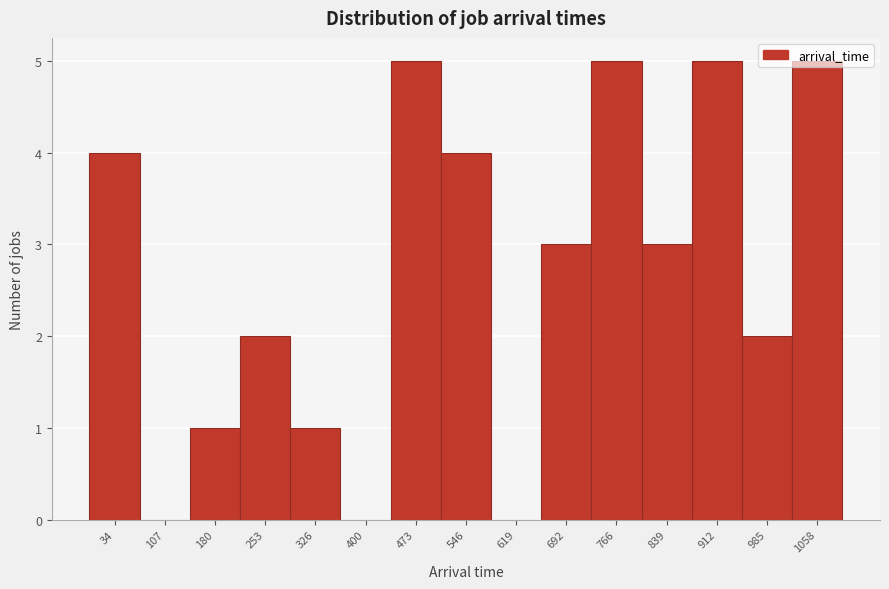

Which has a higher value, 34 or 400?

34